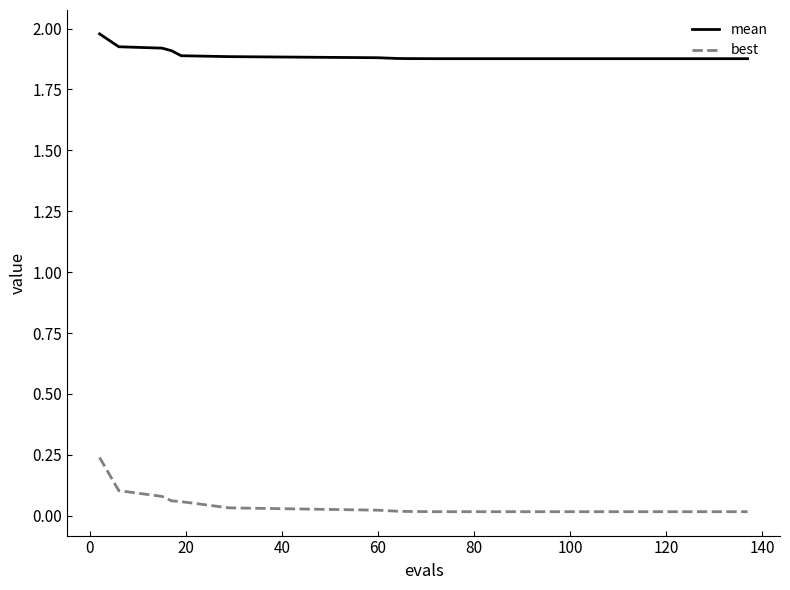

Which series has the widest spread of values?

best